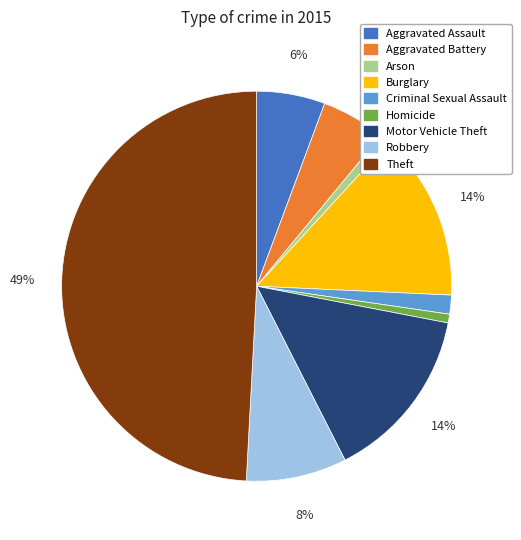

Which slice is the largest?

Theft